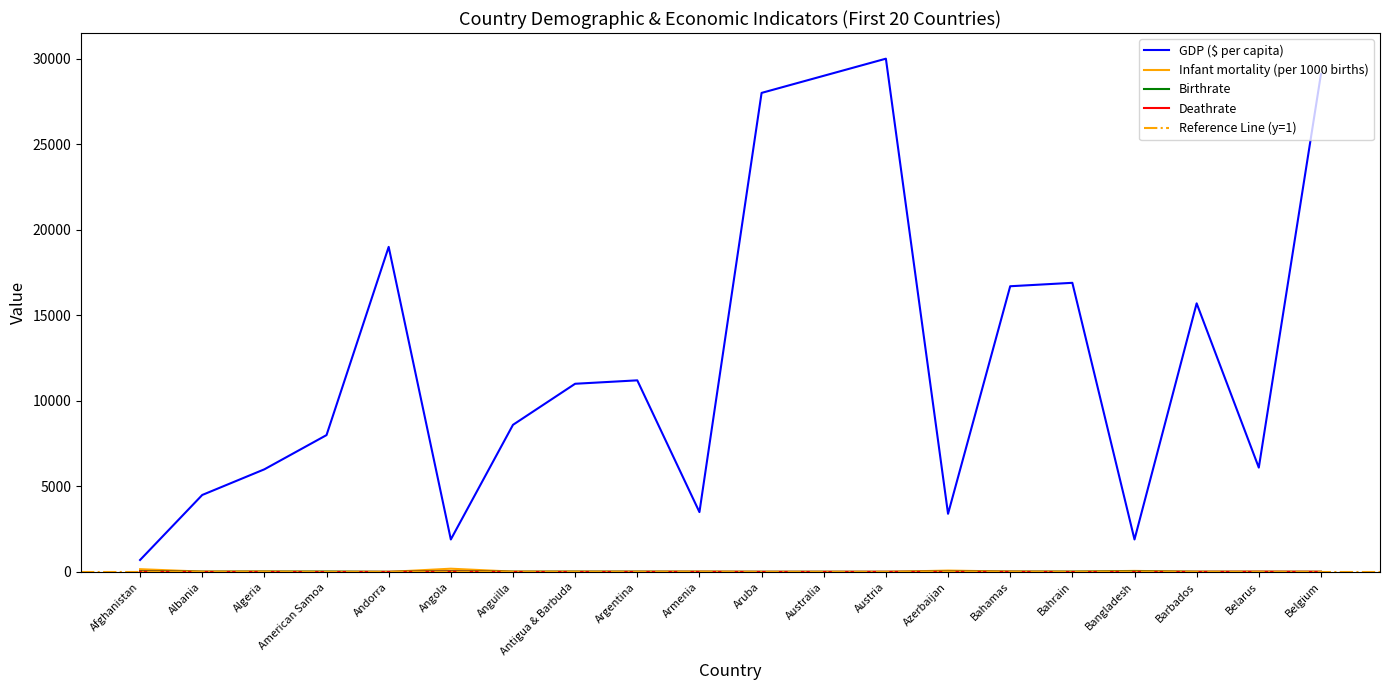

True or false: Infant mortality (per 1000 births) has more than 2 interior local peaks.

True